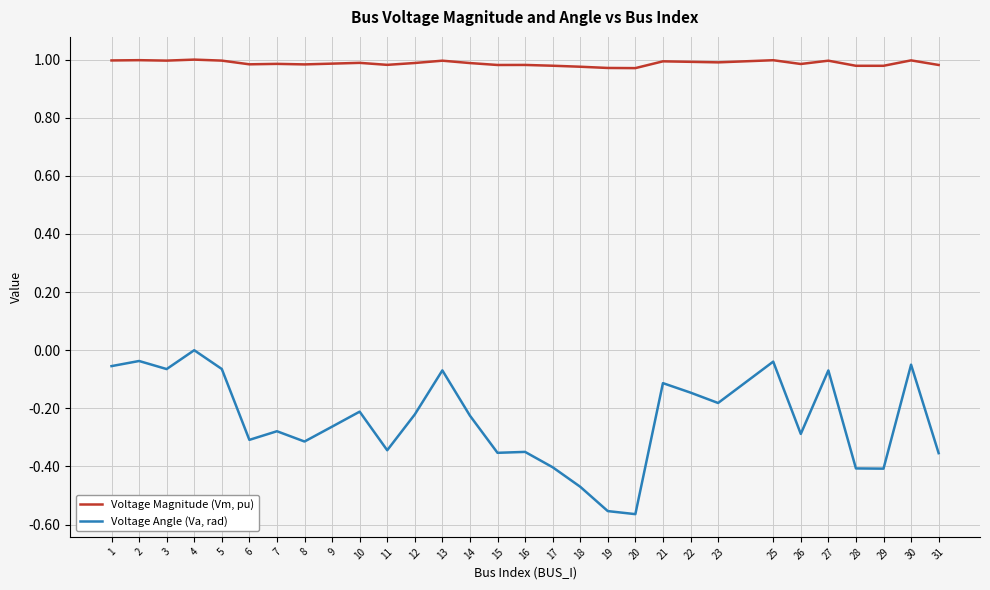

What is the sum of the Voltage Magnitude (Vm, pu) values at 20 and 7?

2.0